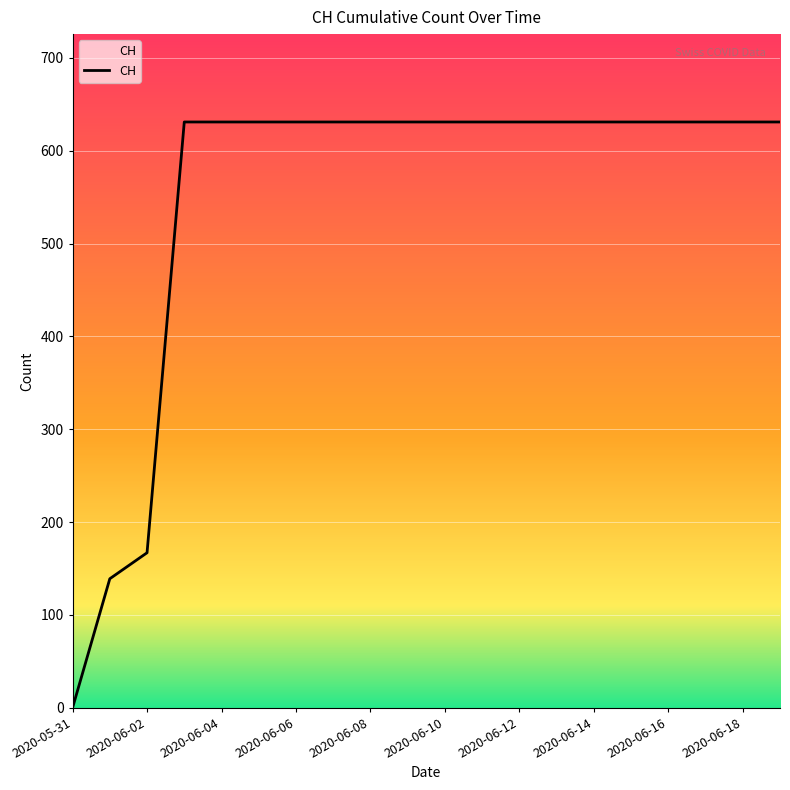

What is the greatest value displayed?

631